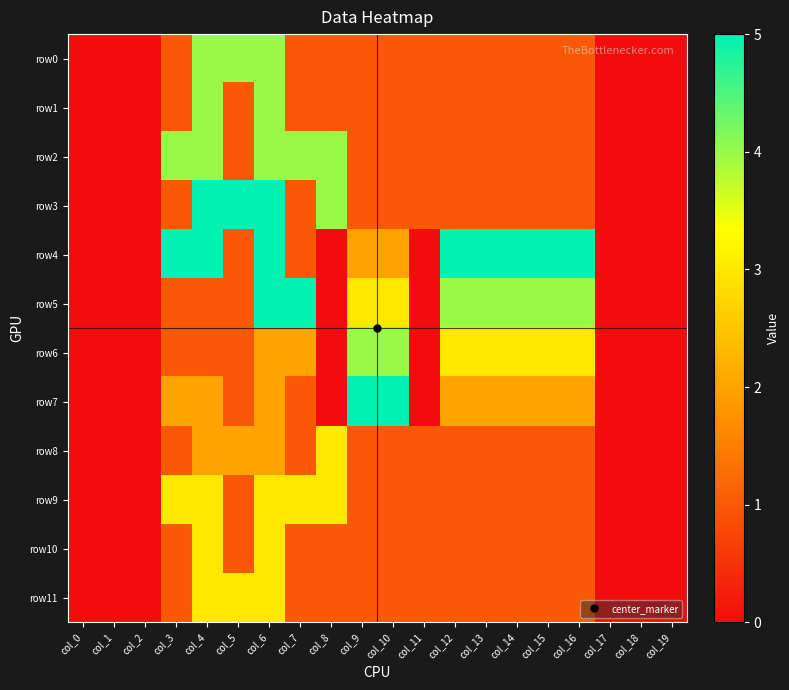

What is the total value across all series at col_9?

22